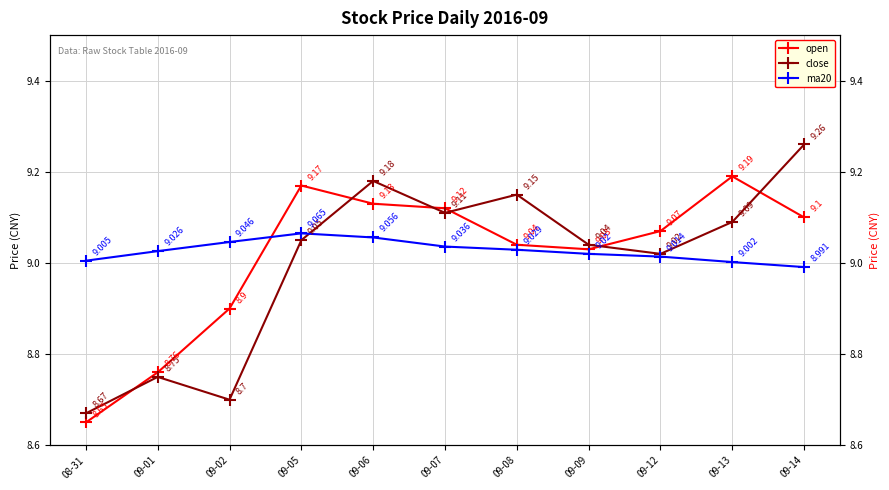

Which series ends up on top after the final intersection of close and open?

close